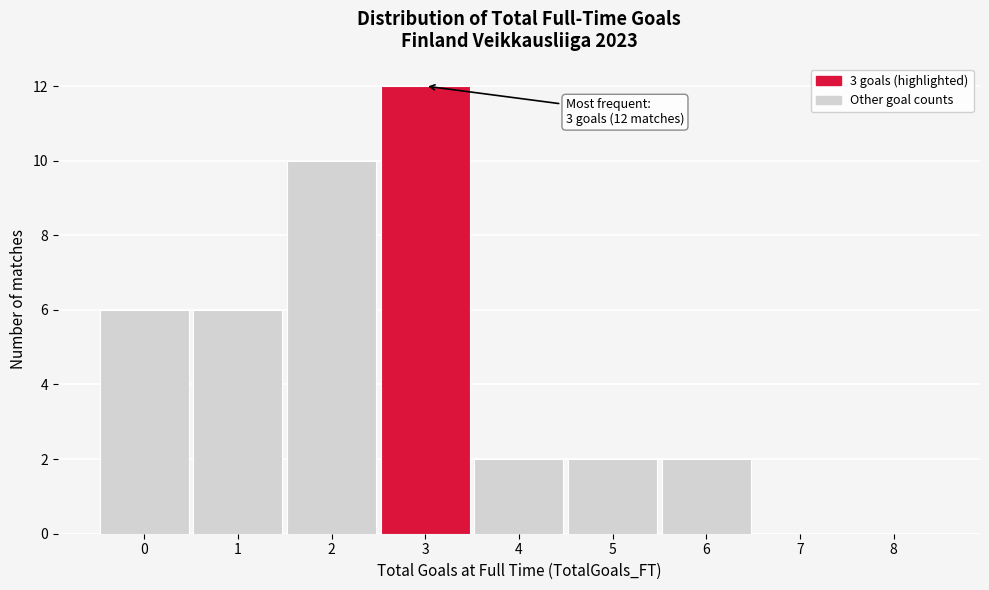

Reading right to left, transcribe all the data shown in this chart.

8=0	7=0	6=2	5=2	4=2	3=12	2=10	1=6	0=6